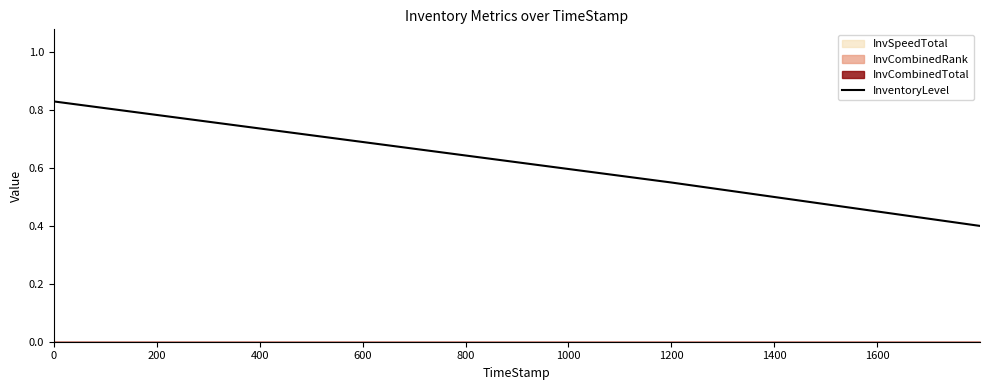

What is the sum of the values at 200 and 400?

1.2